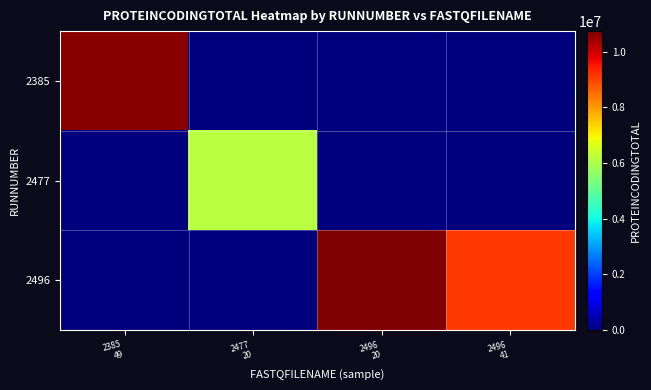

Reading right to left, extract all data points from this chart.

2385: 2496
41=0	2496
20=0	2477
20=0	2385
49=10619378
2477: 2496
41=0	2496
20=0	2477
20=6162794	2385
49=0
2496: 2496
41=9121287	2496
20=10735820	2477
20=0	2385
49=0